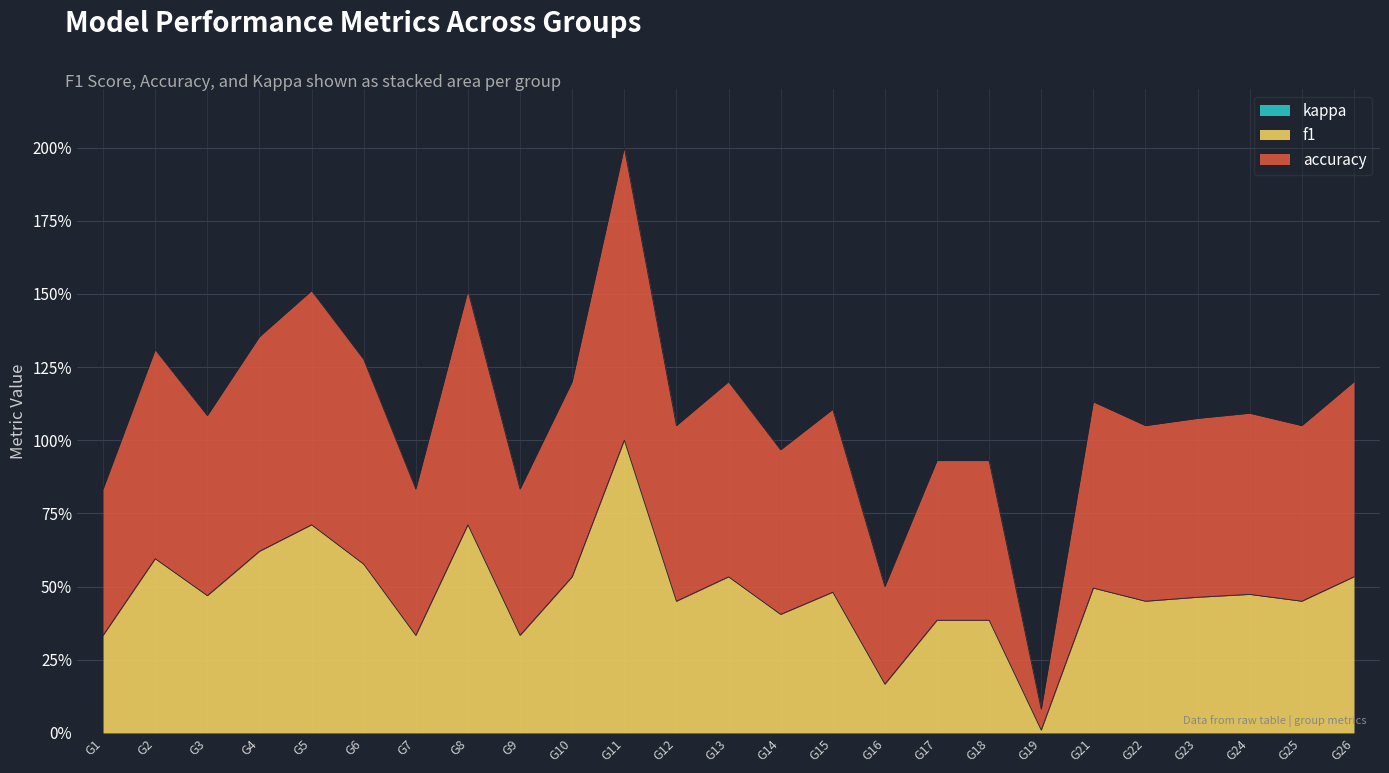

Does the chart display data point markers on the line(s)?

No